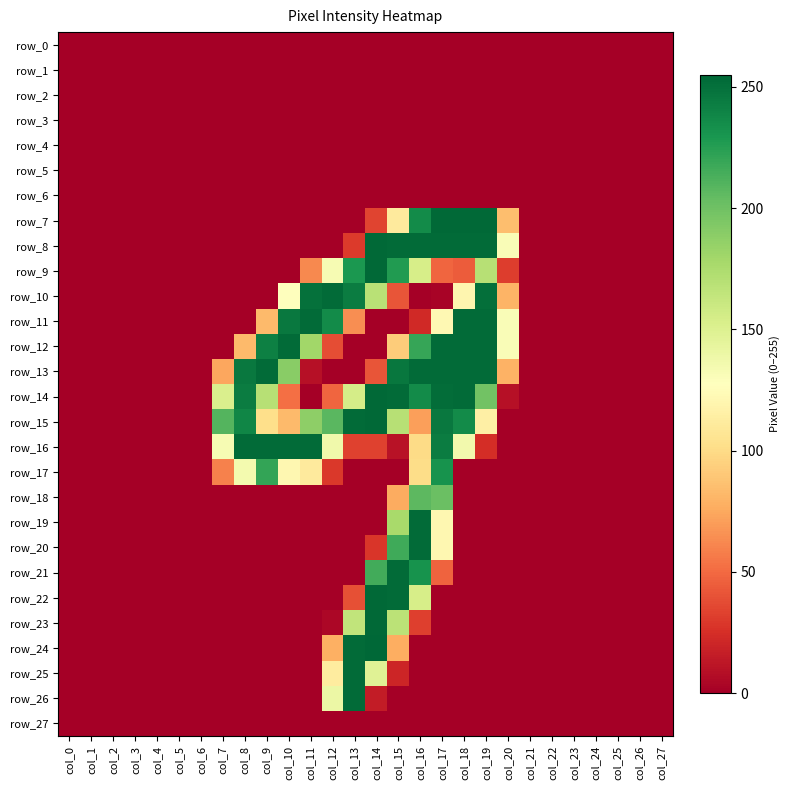

Is it true that row_20 equals -145 at col_24?

False